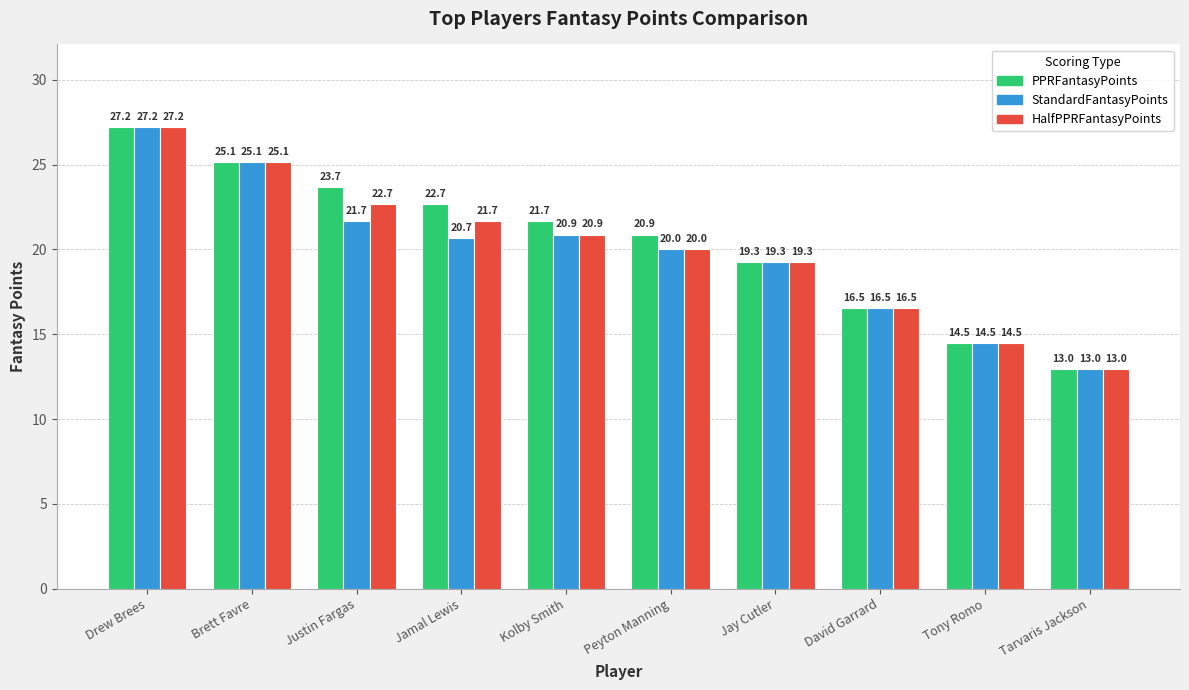

Reading left to right, list all the values displayed in this chart.

PPRFantasyPoints: Drew Brees=27.2	Brett Favre=25.1	Justin Fargas=23.7	Jamal Lewis=22.7	Kolby Smith=21.7	Peyton Manning=20.9	Jay Cutler=19.3	David Garrard=16.5	Tony Romo=14.5	Tarvaris Jackson=13.0
StandardFantasyPoints: Drew Brees=27.2	Brett Favre=25.1	Justin Fargas=21.7	Jamal Lewis=20.7	Kolby Smith=20.9	Peyton Manning=20.0	Jay Cutler=19.3	David Garrard=16.5	Tony Romo=14.5	Tarvaris Jackson=13.0
HalfPPRFantasyPoints: Drew Brees=27.2	Brett Favre=25.1	Justin Fargas=22.7	Jamal Lewis=21.7	Kolby Smith=20.9	Peyton Manning=20.0	Jay Cutler=19.3	David Garrard=16.5	Tony Romo=14.5	Tarvaris Jackson=13.0